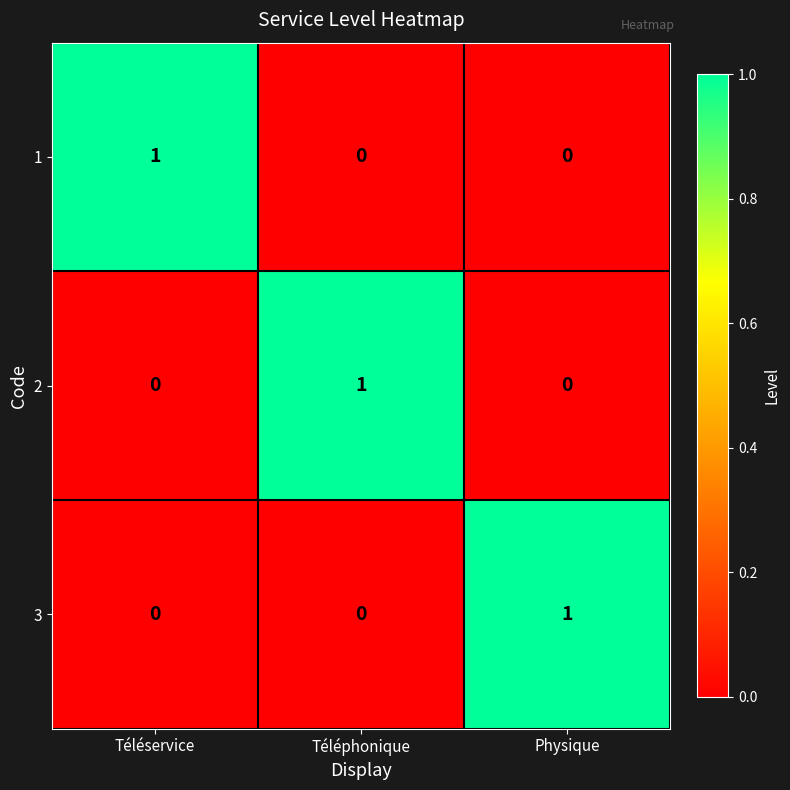

Count the 3 values in the range 0 to 1.

3